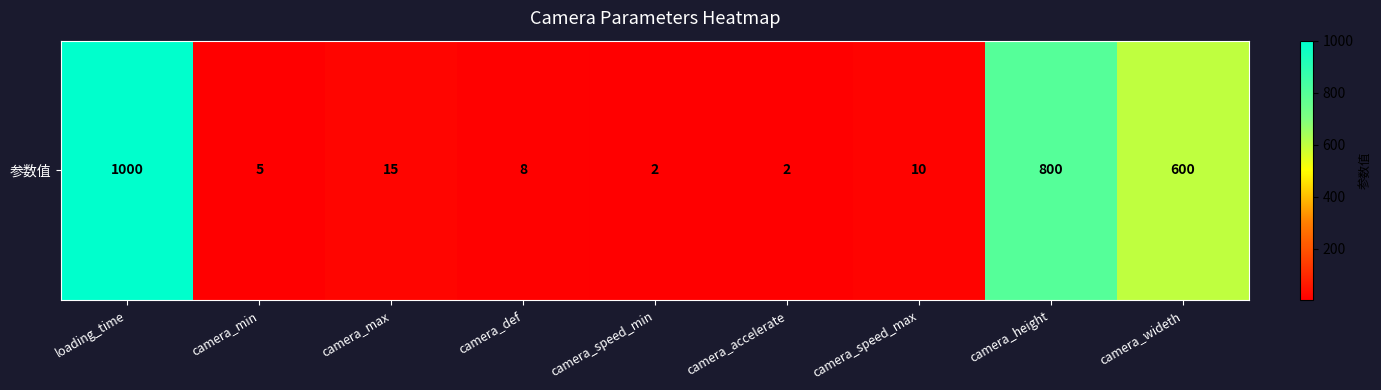

At which label is the value closest to 501?

camera_wideth